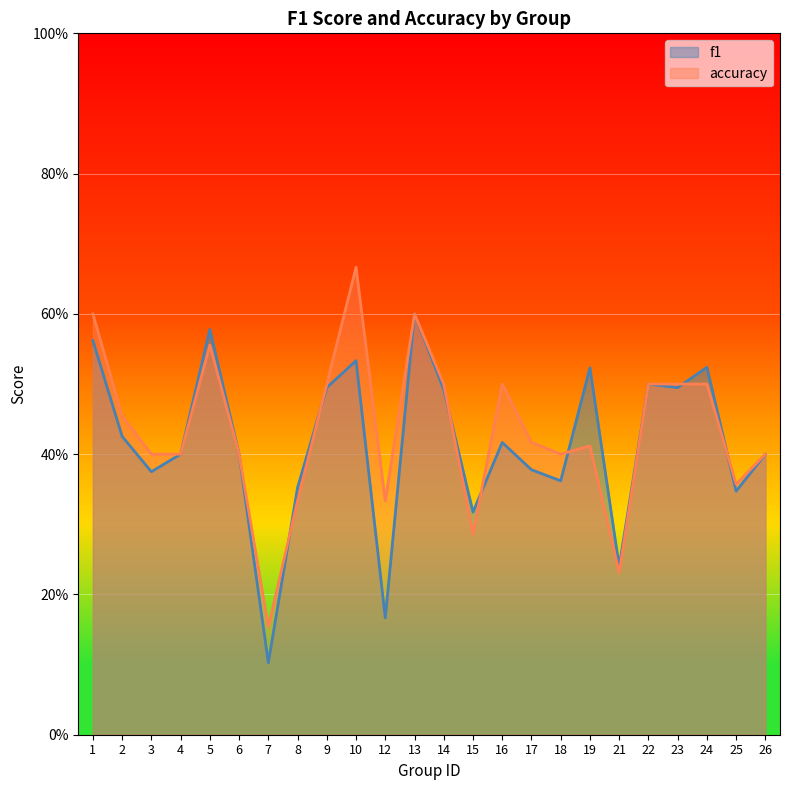

Is it true that accuracy equals 0.8 at 22?

False